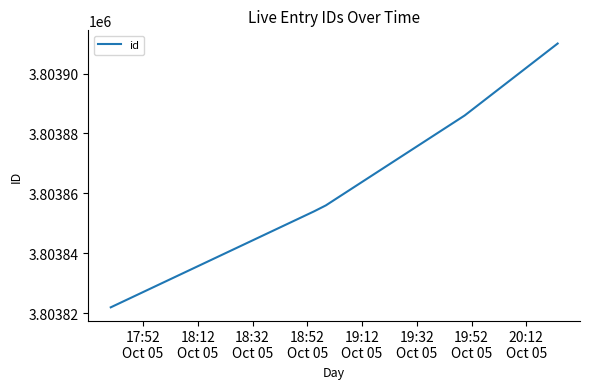

What is the difference between the maximum and minimum values?

88